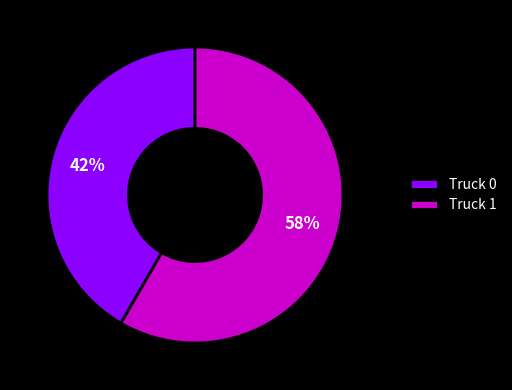

Rank the categories by value from highest to lowest.

Truck 1, Truck 0